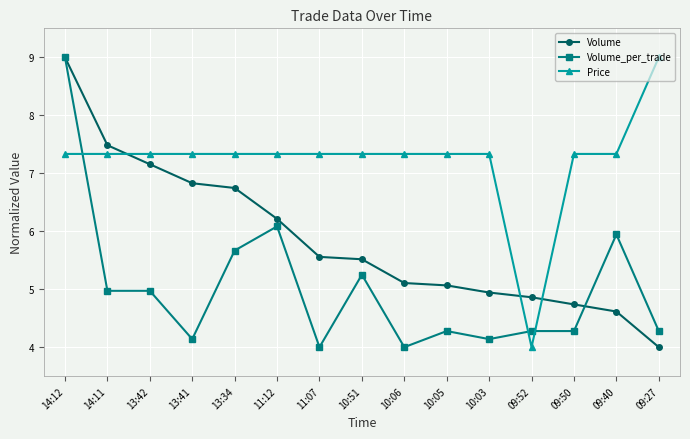

How many intersections are there between Volume and Price?

3